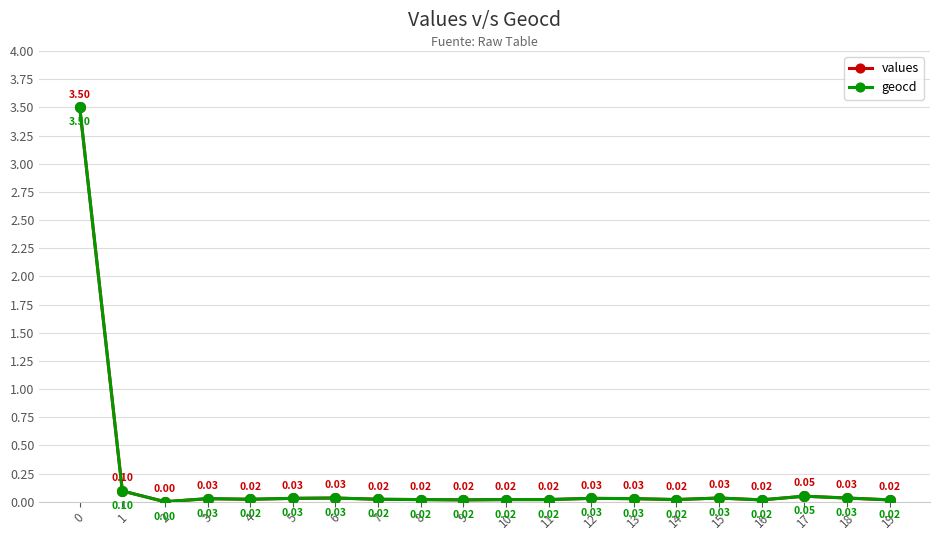

Is the value of values at 3 greater than the value of geocd at 4?

Yes